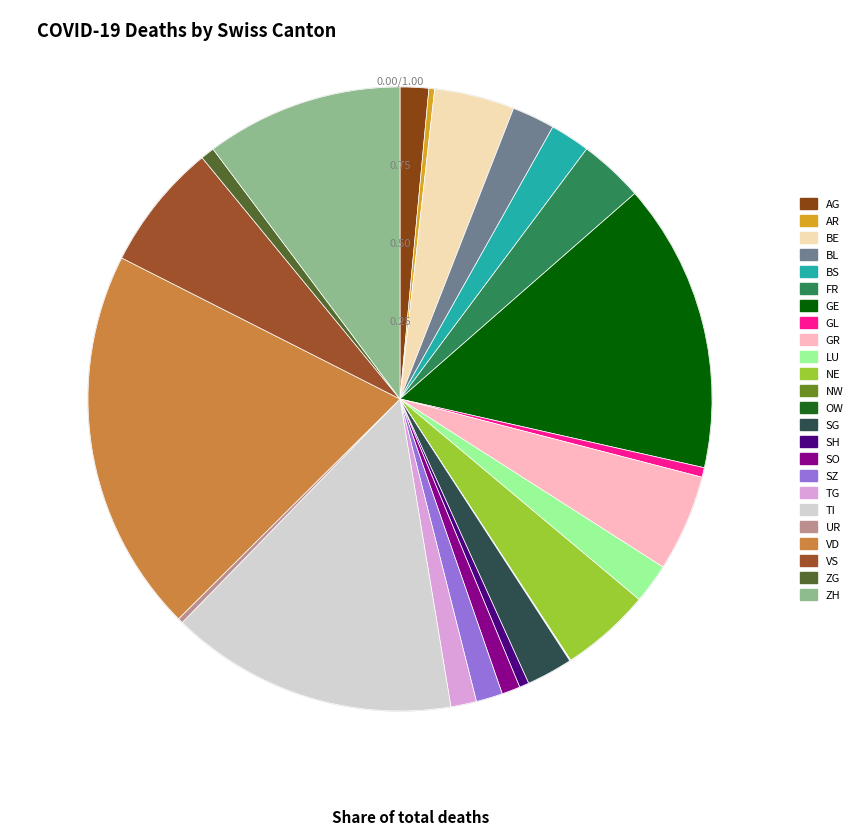

What is the total percentage of TG and FR?

4.7%